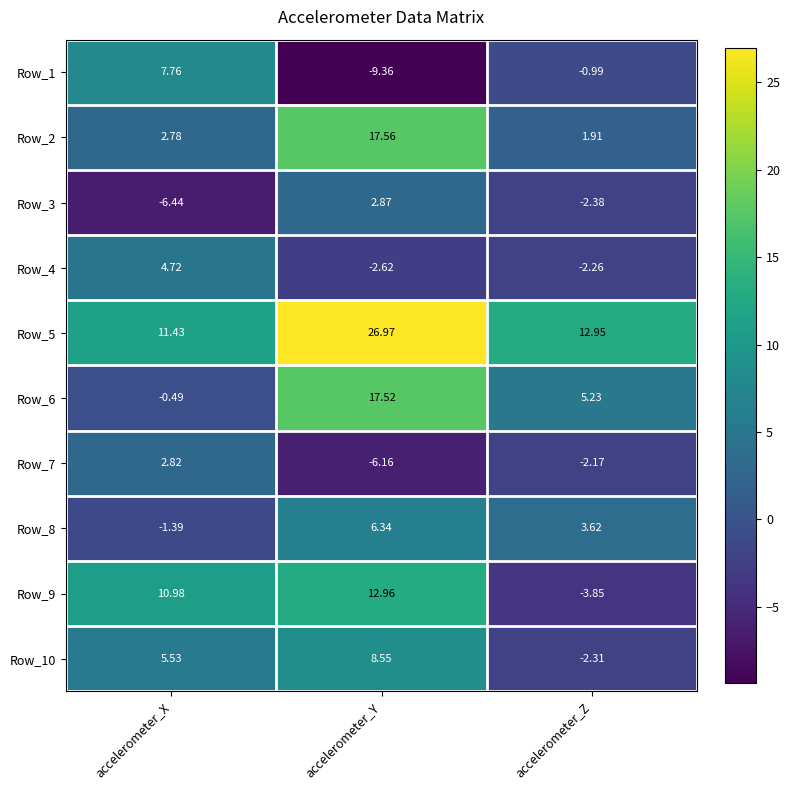

Which category has the lowest value in the Row_7 series?

accelerometer_Y